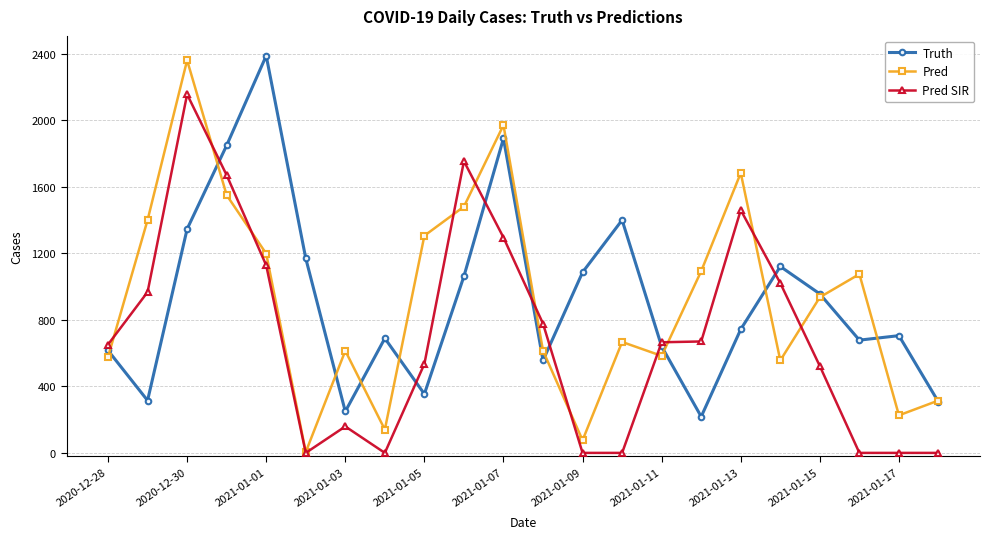

Which series has the widest spread of values?

Pred